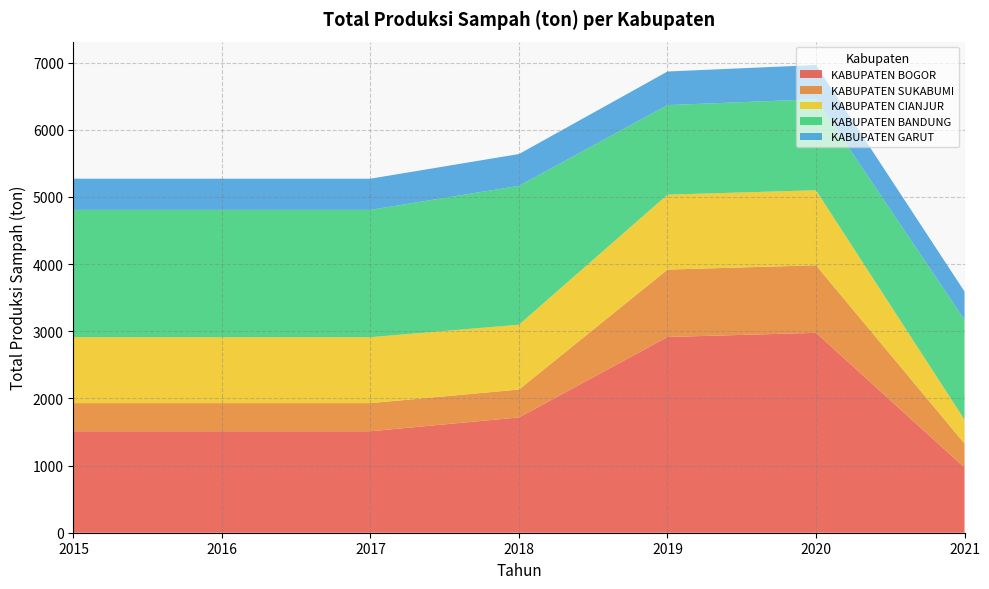

Reading right to left, list all the values displayed in this chart.

KABUPATEN BOGOR: 2021=971.6	2020=2977.0	2019=2914.7	2018=1716.8	2017=1511.2	2016=1511.2	2015=1511.2
KABUPATEN SUKABUMI: 2021=356.0	2020=1006.0	2019=1003.6	2018=415.5	2017=419.0	2016=419.0	2015=419.0
KABUPATEN CIANJUR: 2021=355.7	2020=1117.0	2019=1115.8	2018=965.2	2017=981.4	2016=981.4	2015=981.4
KABUPATEN BANDUNG: 2021=1489.0	2020=1355.0	2019=1334.1	2018=2068.1	2017=1895.9	2016=1895.9	2015=1895.9
KABUPATEN GARUT: 2021=420.0	2020=510.0	2019=500.0	2018=473.9	2017=464.7	2016=464.7	2015=464.7